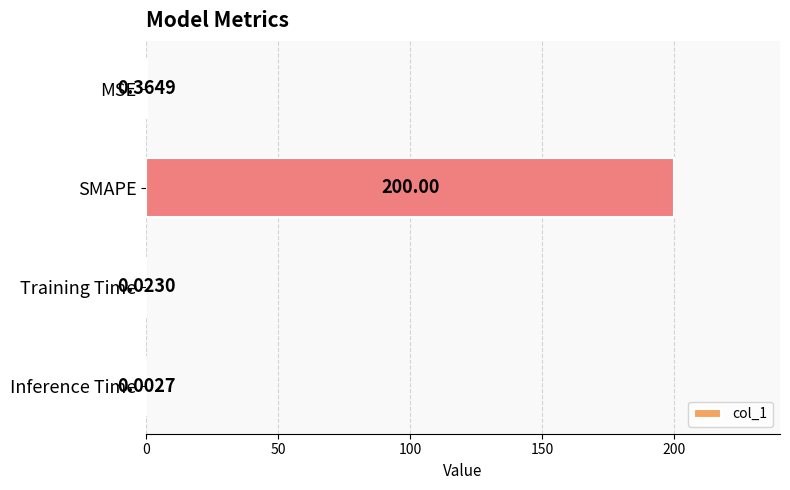

Between MSE and Inference Time, which is larger?

MSE